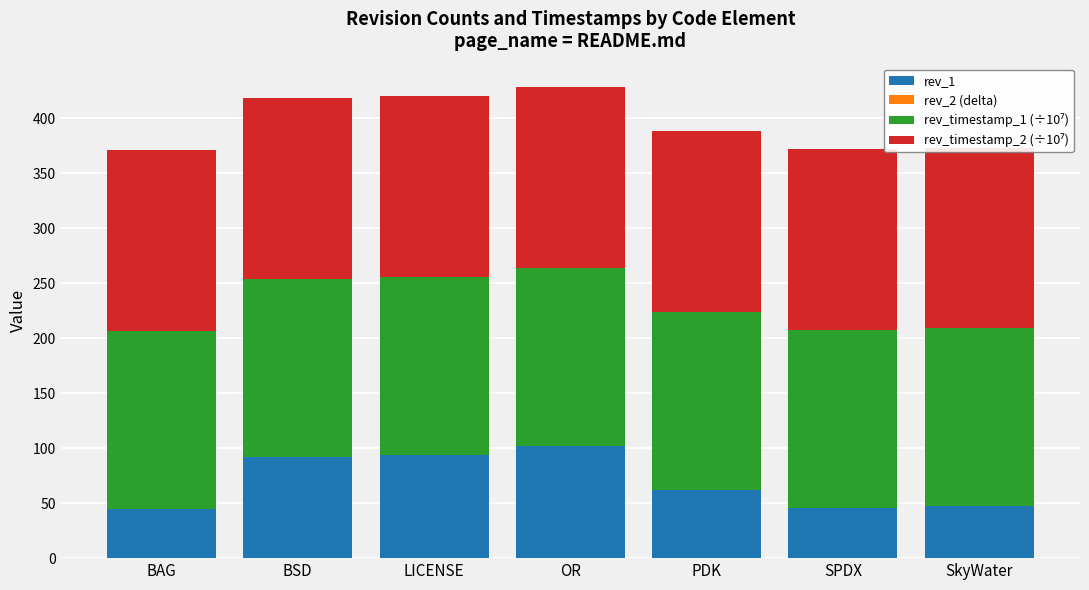

How many bars are there in each group?

4